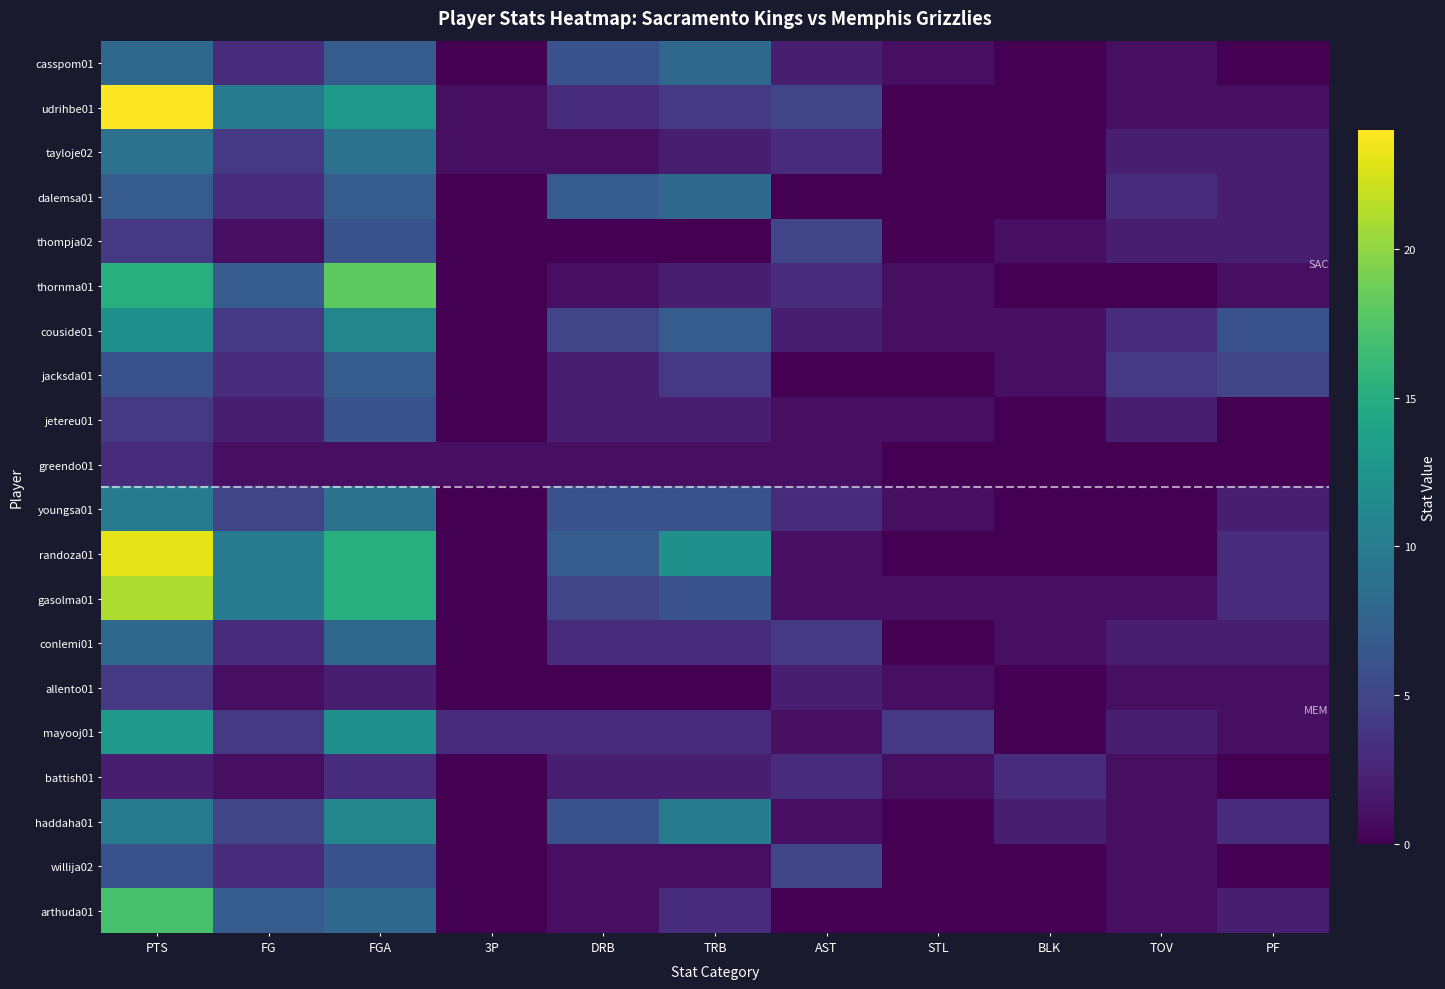

Which series has the widest spread of values?

udrihbe01